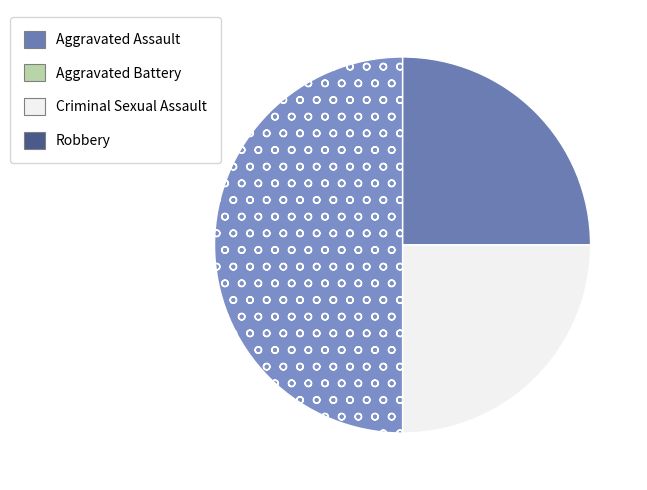

To the nearest percent, what percentage of the pie is Robbery?

50%